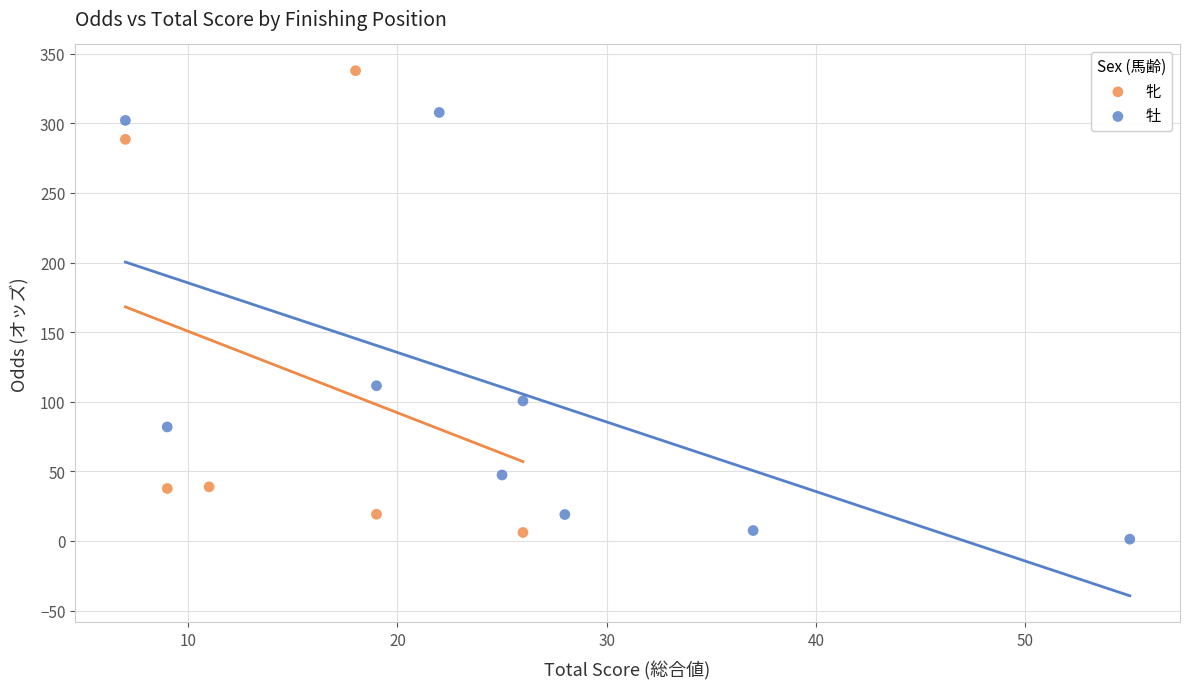

Which series has the widest spread of Y values?

牝